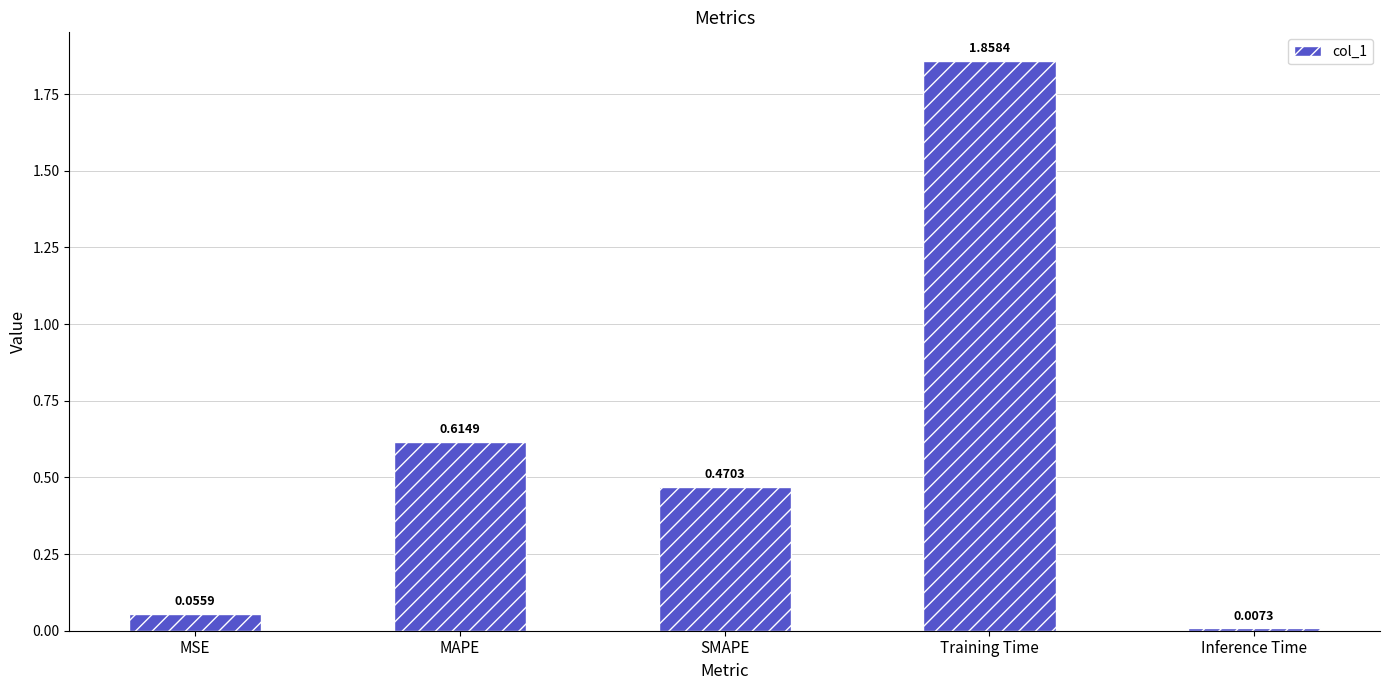

What is the label of the 1st bar from the left?

MSE